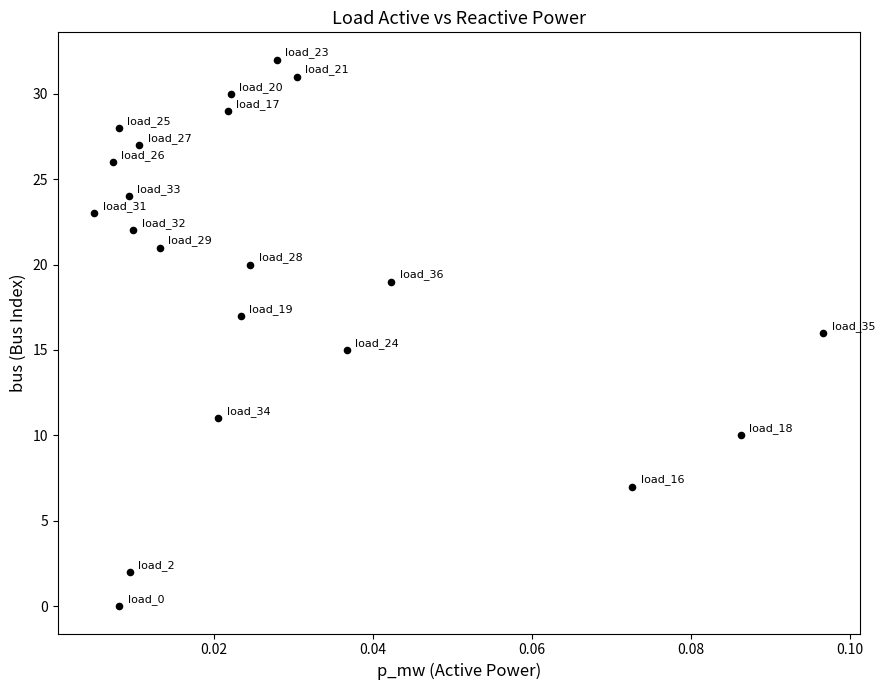

What is the range of Y values (max minus min)?

32